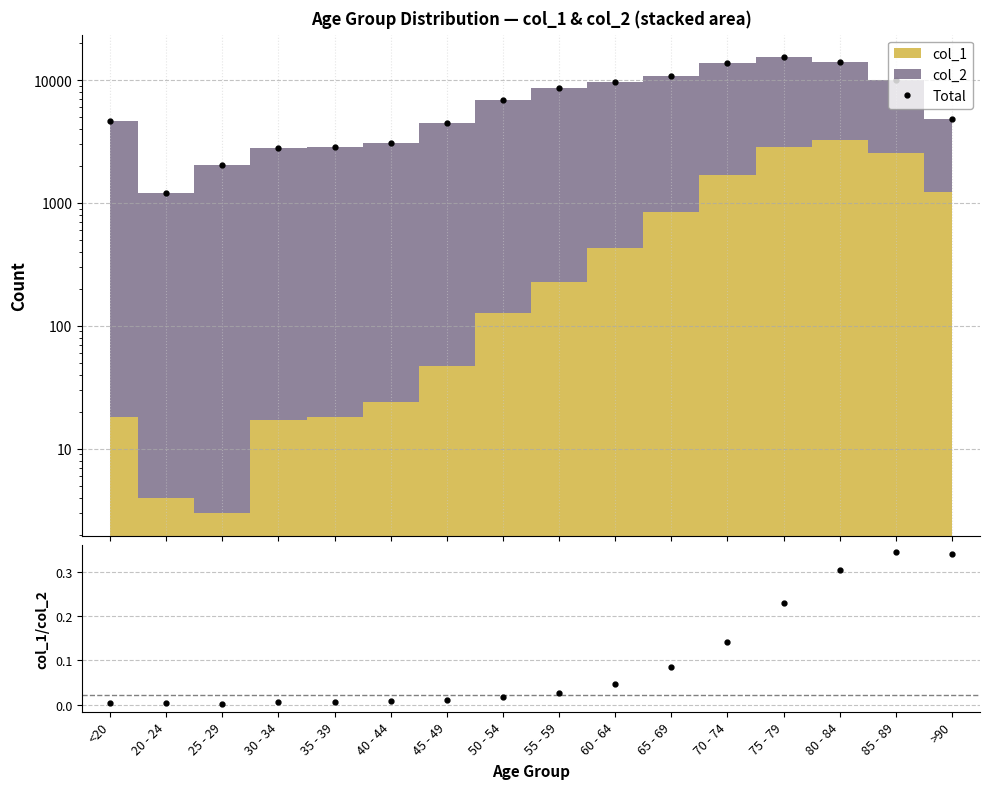

True or false: Total and col_1 / col_2 cross at least once.

False